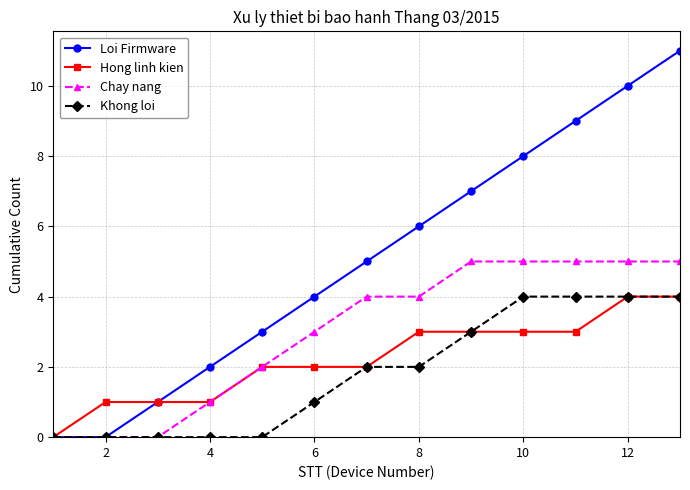

What are all the series names shown in the legend?

Loi Firmware, Hong linh kien, Chay nang, Khong loi